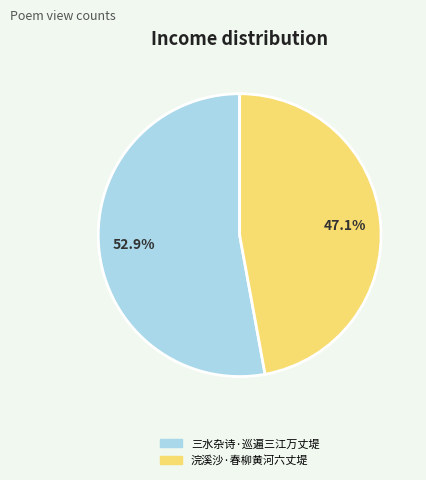

What is the smallest slice in the pie chart?

浣溪沙·春柳黄河六丈堤